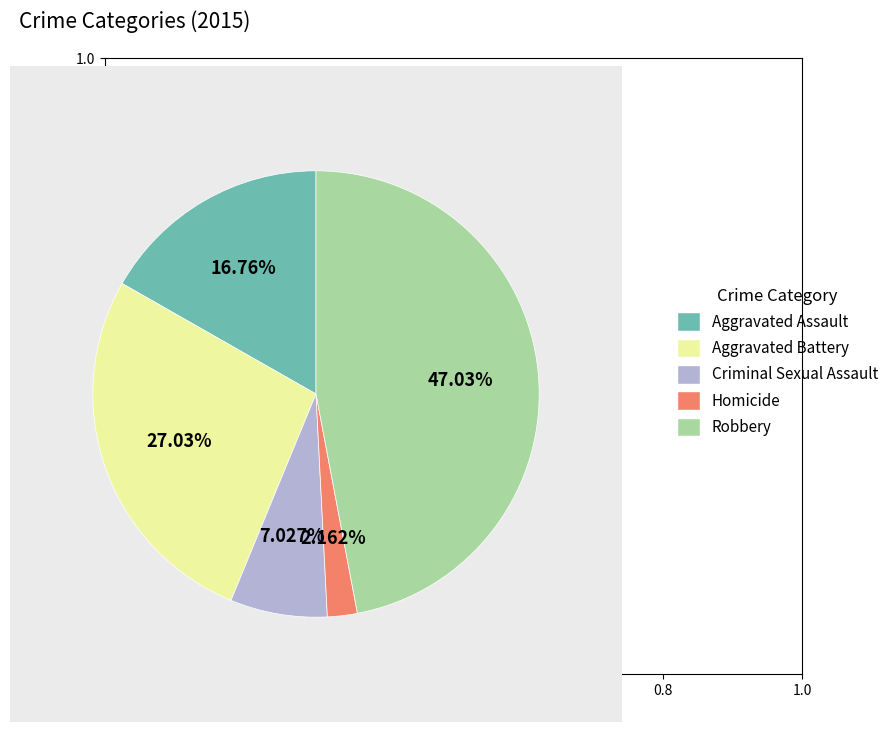

What percentage is the Aggravated Battery slice, to the nearest percent?

27%